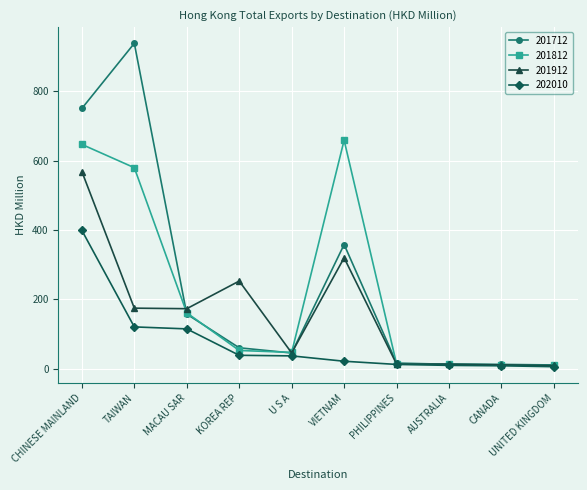

At which category is the sum across all series the highest?

CHINESE MAINLAND